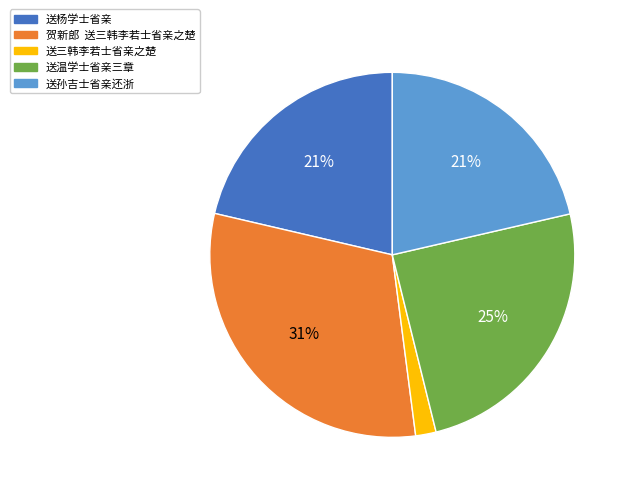

Is it true that 送孙吉士省亲还浙 is 9% of the pie?

False